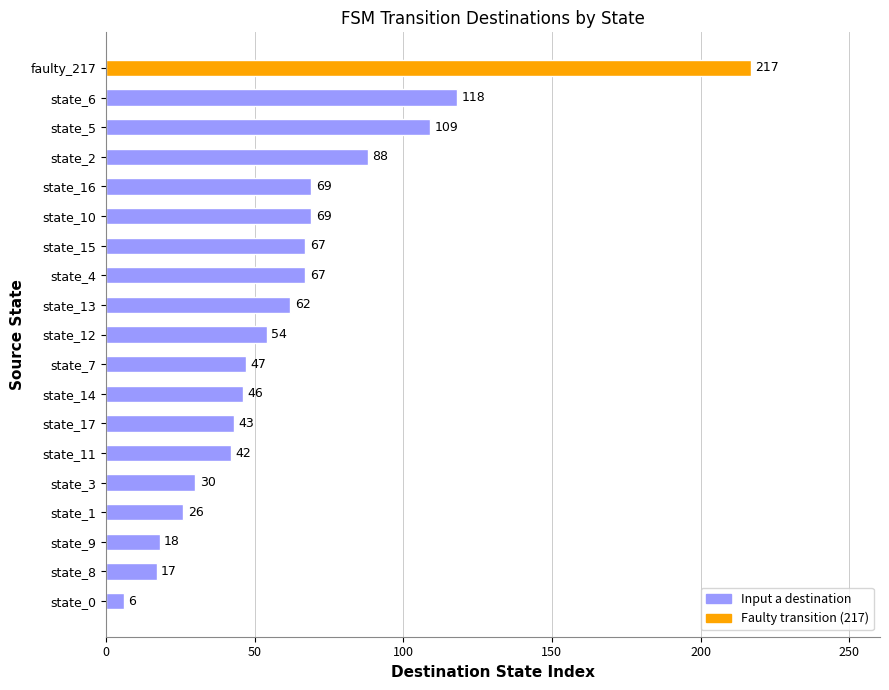

What is the change in value from state_8 to state_5?

+92